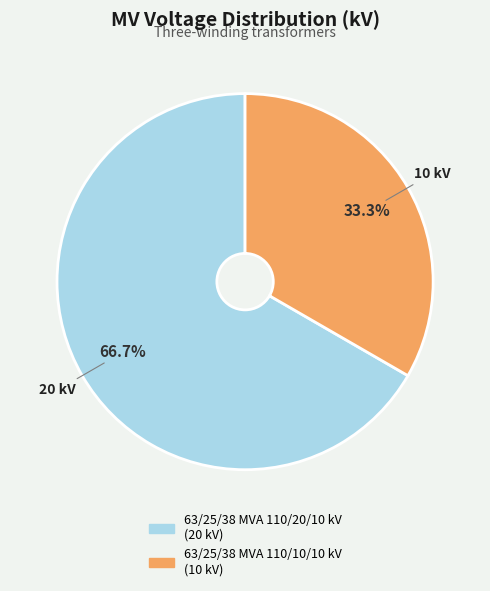

What is the ratio of the value at 63/25/38 MVA 110/20/10 kV to the value at 63/25/38 MVA 110/10/10 kV?

2.0